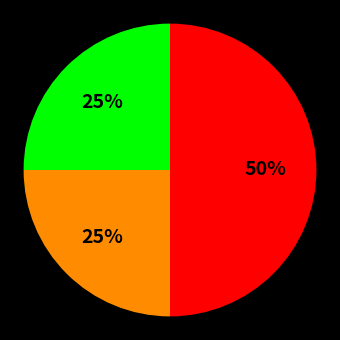

To the nearest percent, what is the average slice percentage?

33%